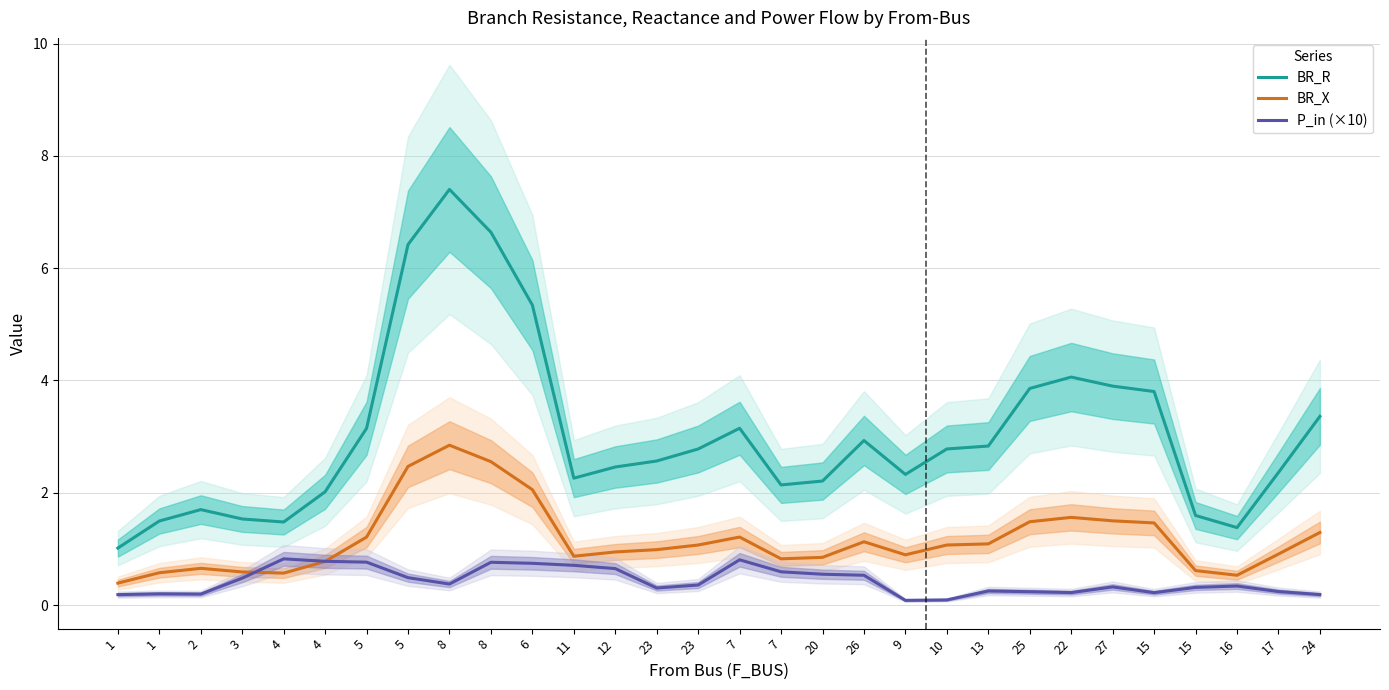

What is the approximate value of BR_X at 24?

1.3